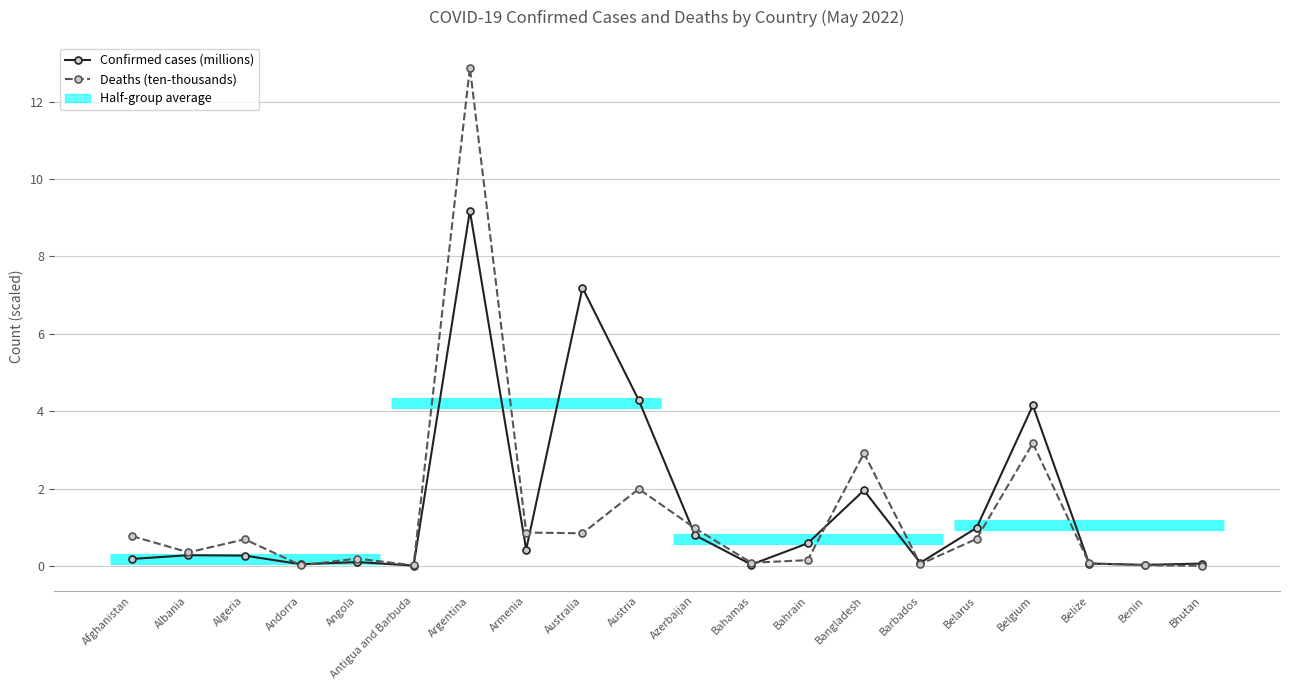

What is the sum of all Deaths (ten-thousands) values?

26.7